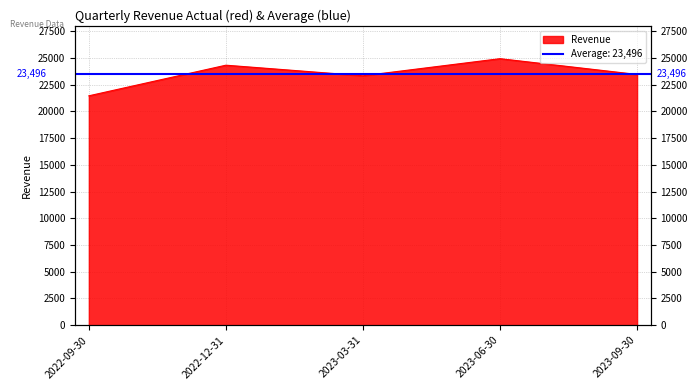

Rank the categories by value from highest to lowest.

2023-06-30, 2022-12-31, 2023-09-30, 2023-03-31, 2022-09-30